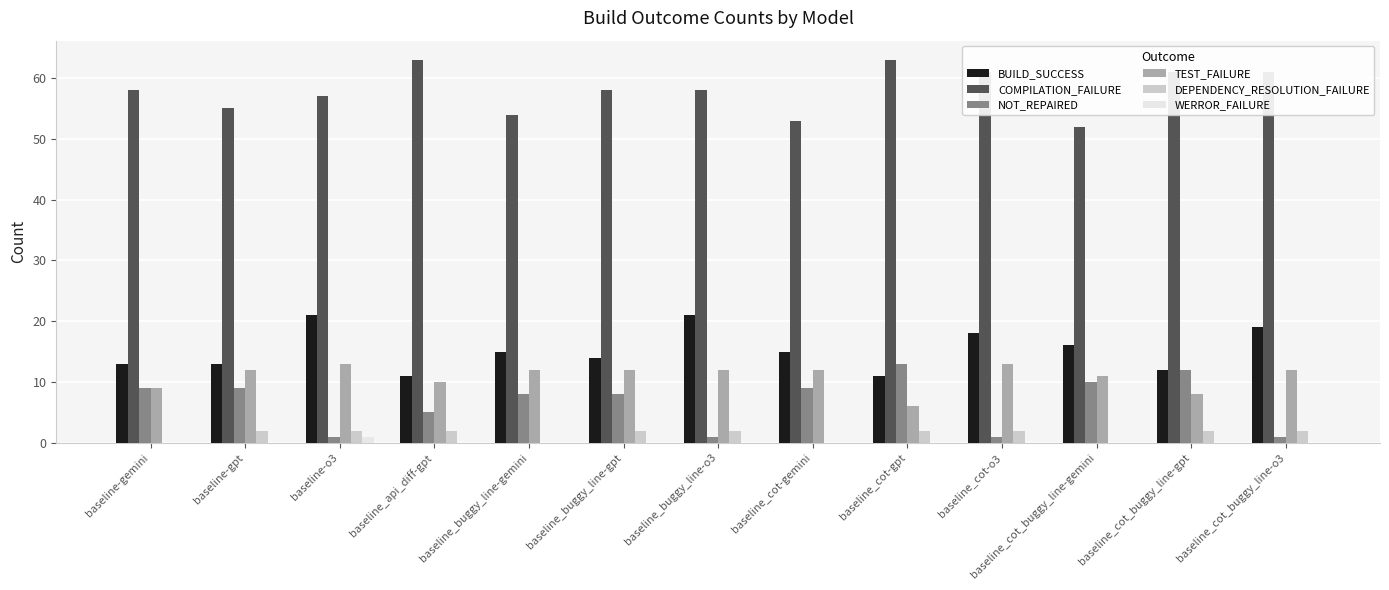

The NOT_REPAIRED series shows 1 at baseline_buggy_line-o3. True or false?

True